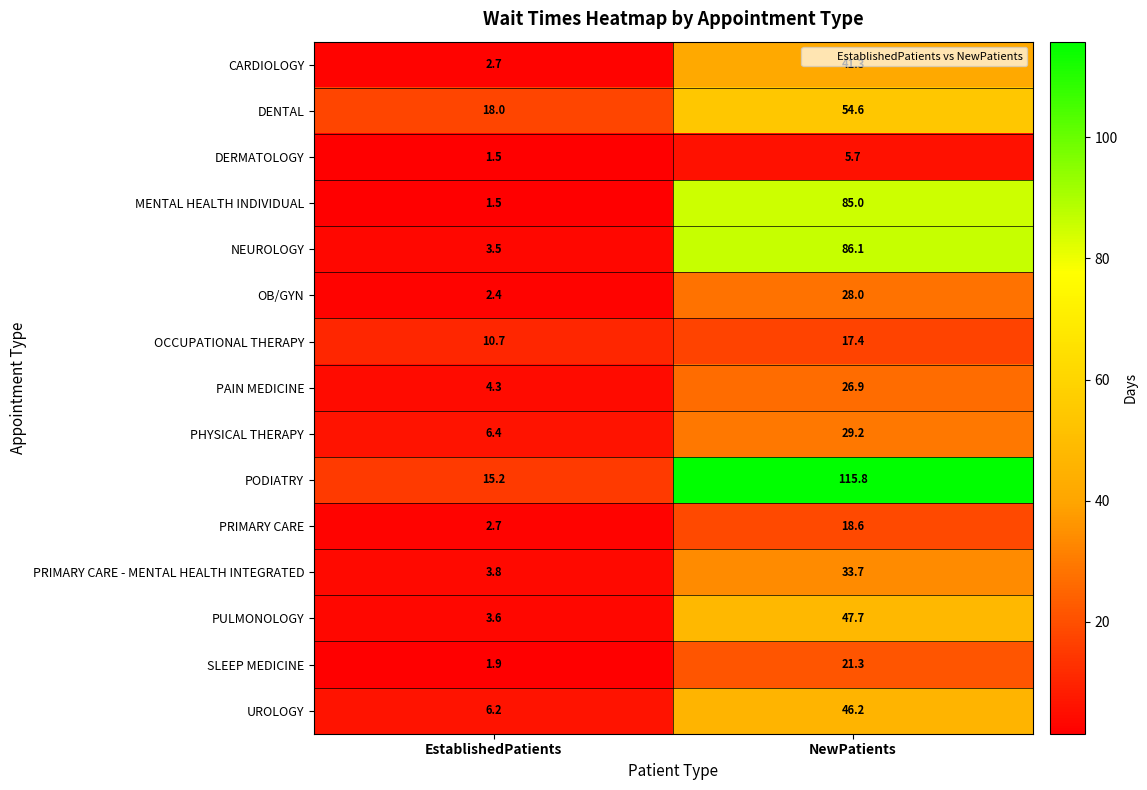

Which label corresponds to the largest value in the chart?

NewPatients